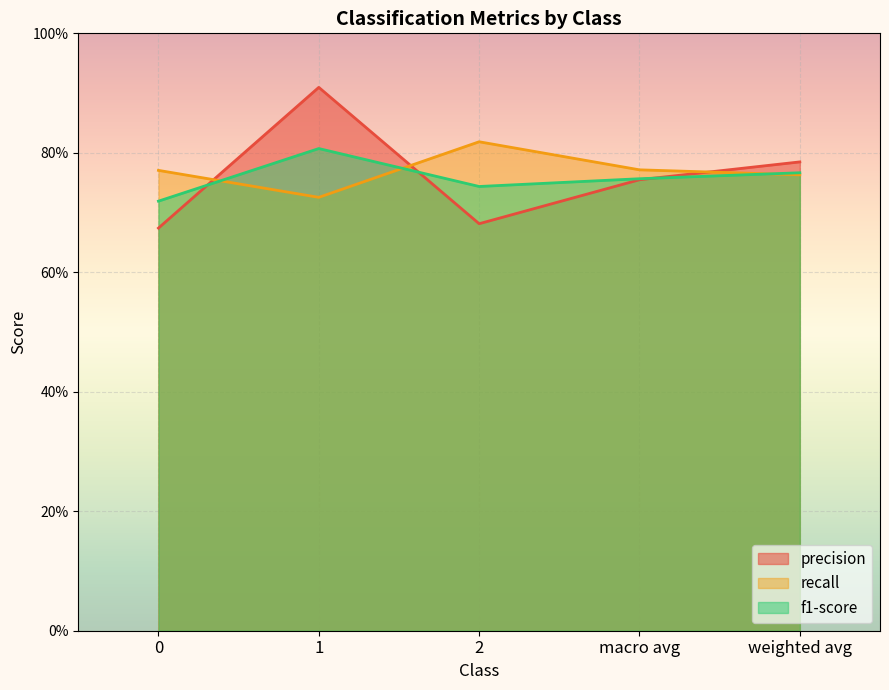

Does the chart display data point markers on the line(s)?

No